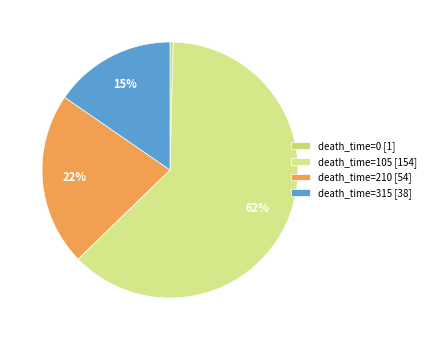

How many segments does this pie chart have?

4